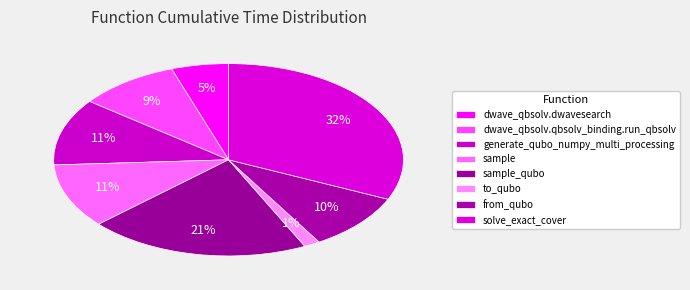

What is the change in value from dwave_qbsolv.qbsolv_binding.run_qbsolv to generate_qubo_numpy_multi_processing?

+1.4